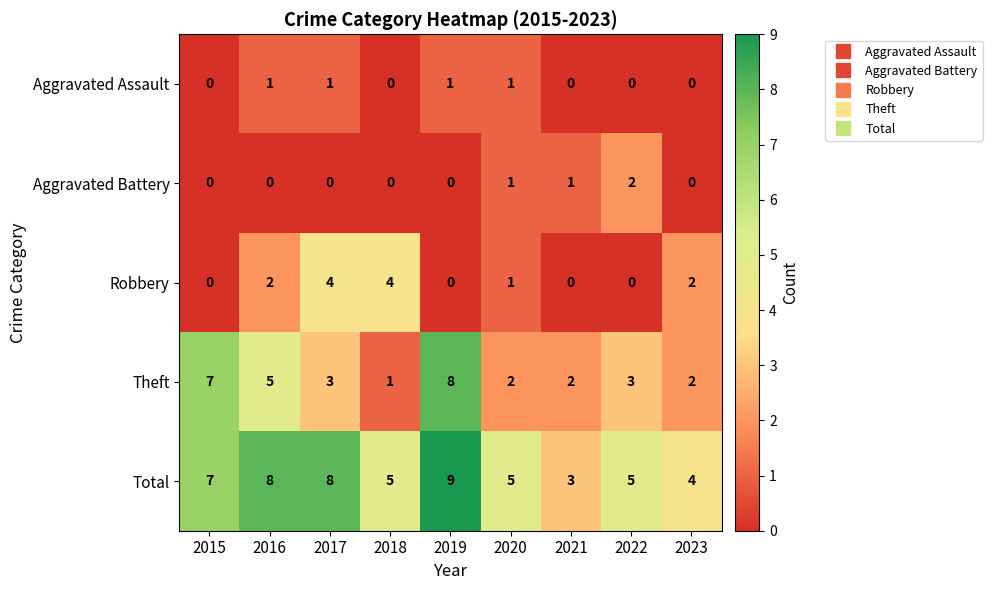

Between 2015 and 2022, which series saw the biggest shift?

Theft